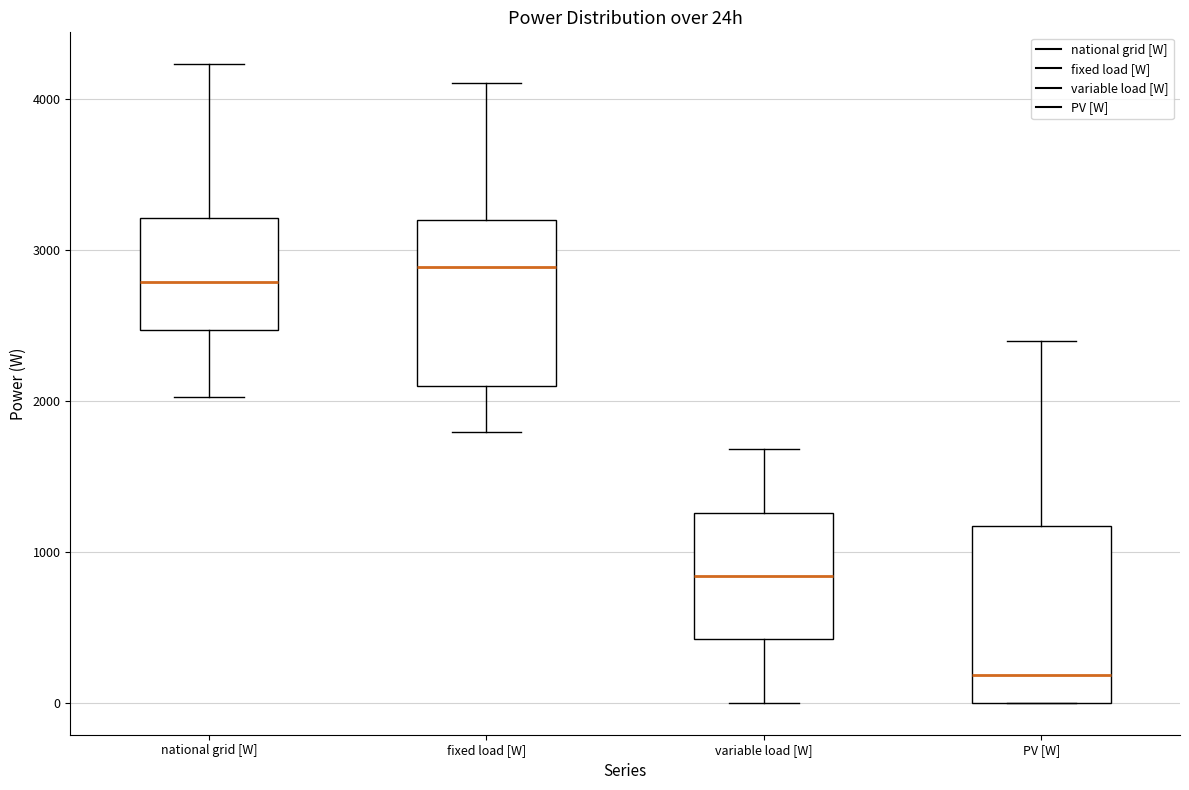

Which box's median line is the lowest?

PV [W]